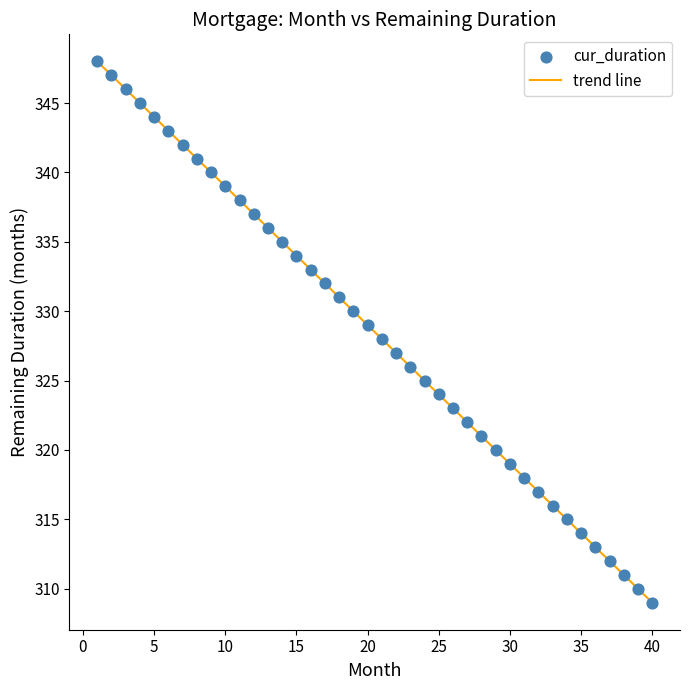

What is the difference between the maximum and minimum values?

39